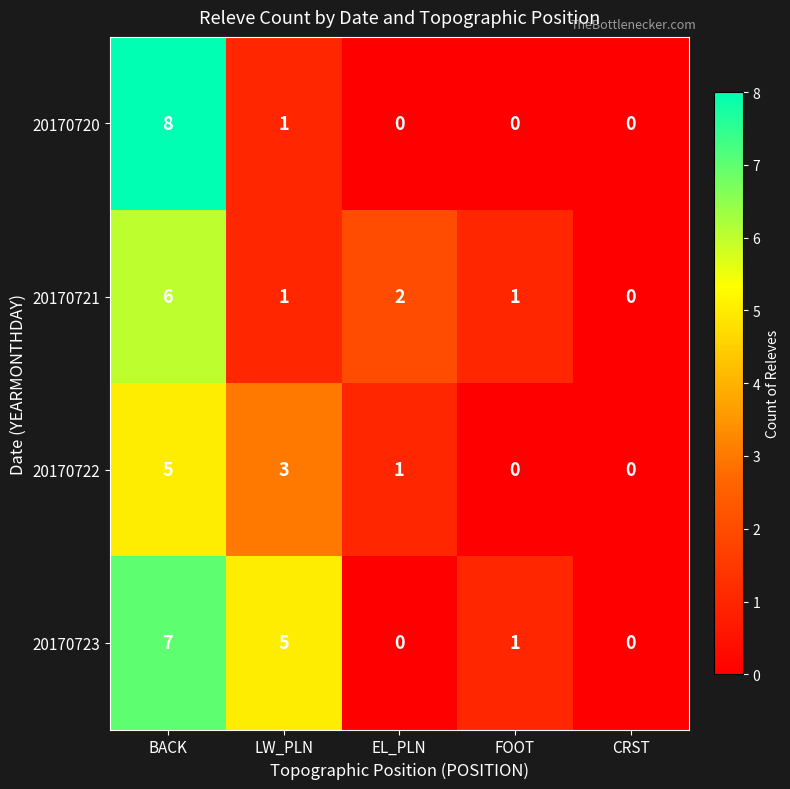

Is it true that 20170720 equals 0 at FOOT?

True